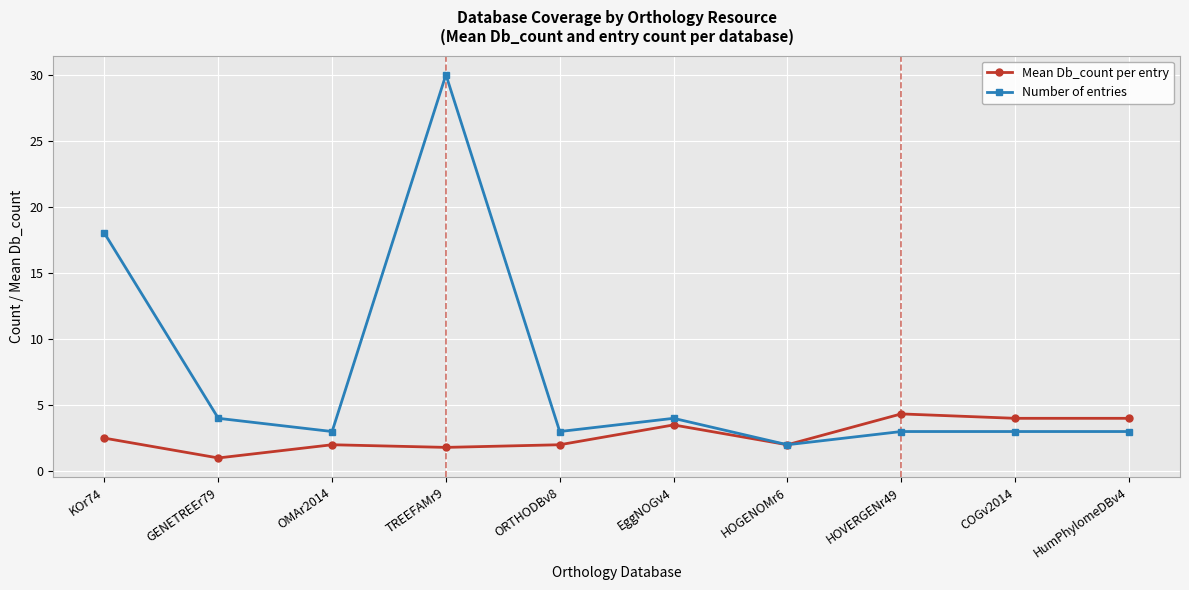

What position from the left is HumPhylomeDBv4?

10